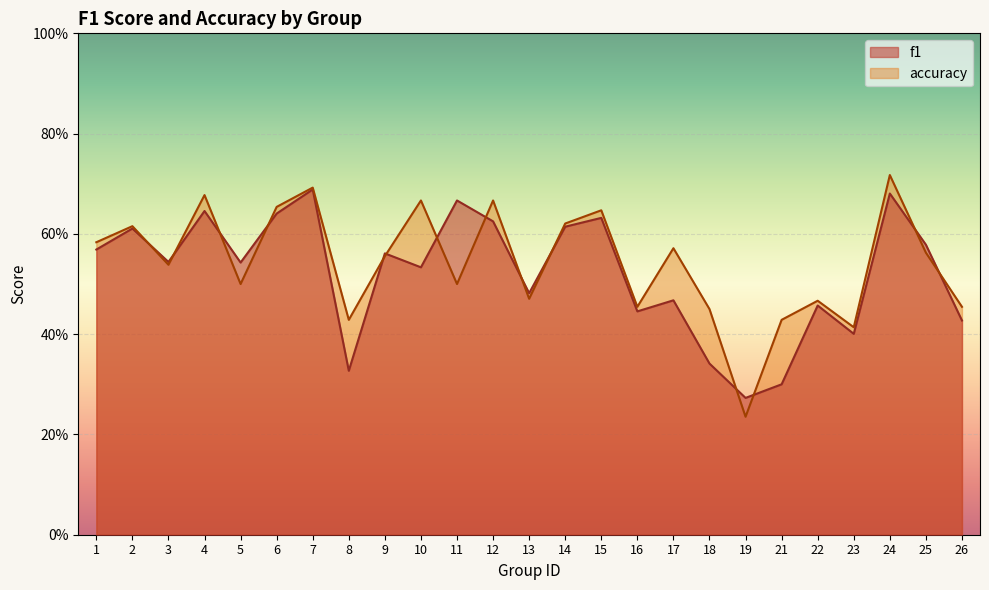

True or false: accuracy has more than 1 points higher than both neighbors.

True